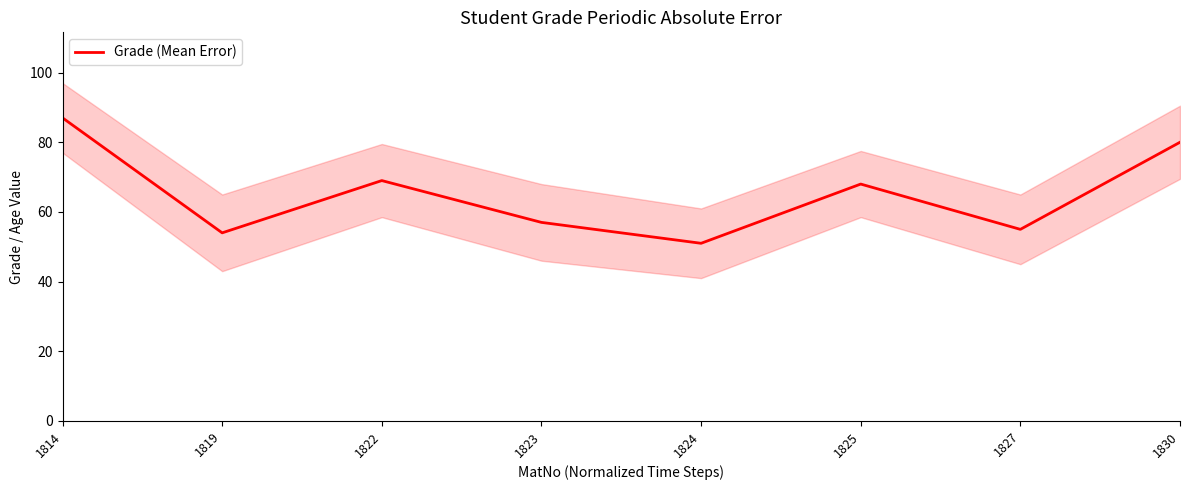

The value at 1824 is 17. True or false?

False